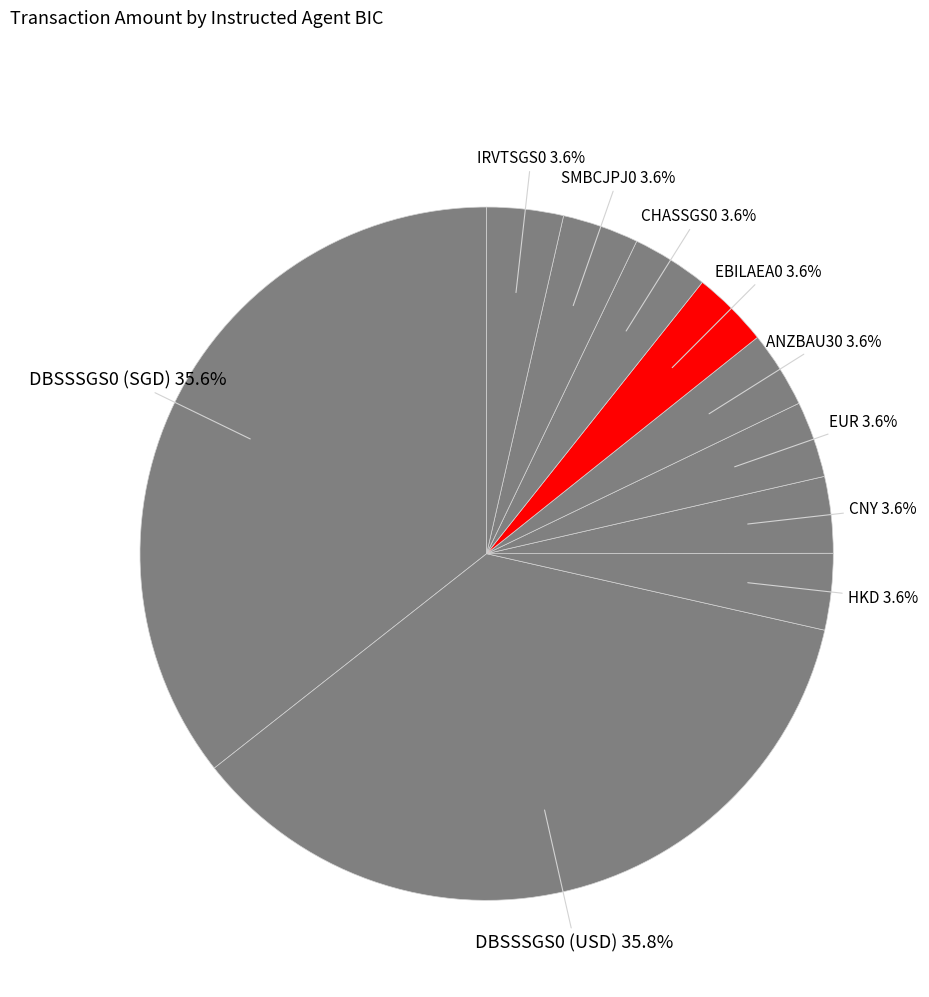

Count the number of slices in the pie.

10